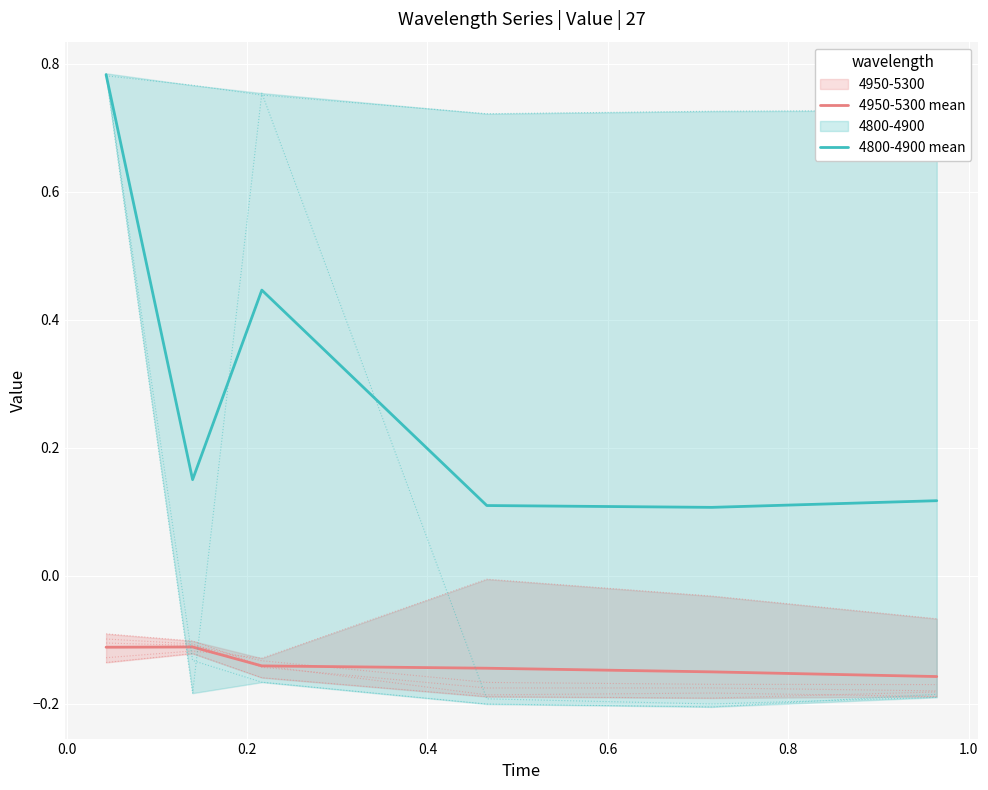

Rank the series by their maximum value, from highest to lowest.

4800-4900 mean, 4950-5300 mean